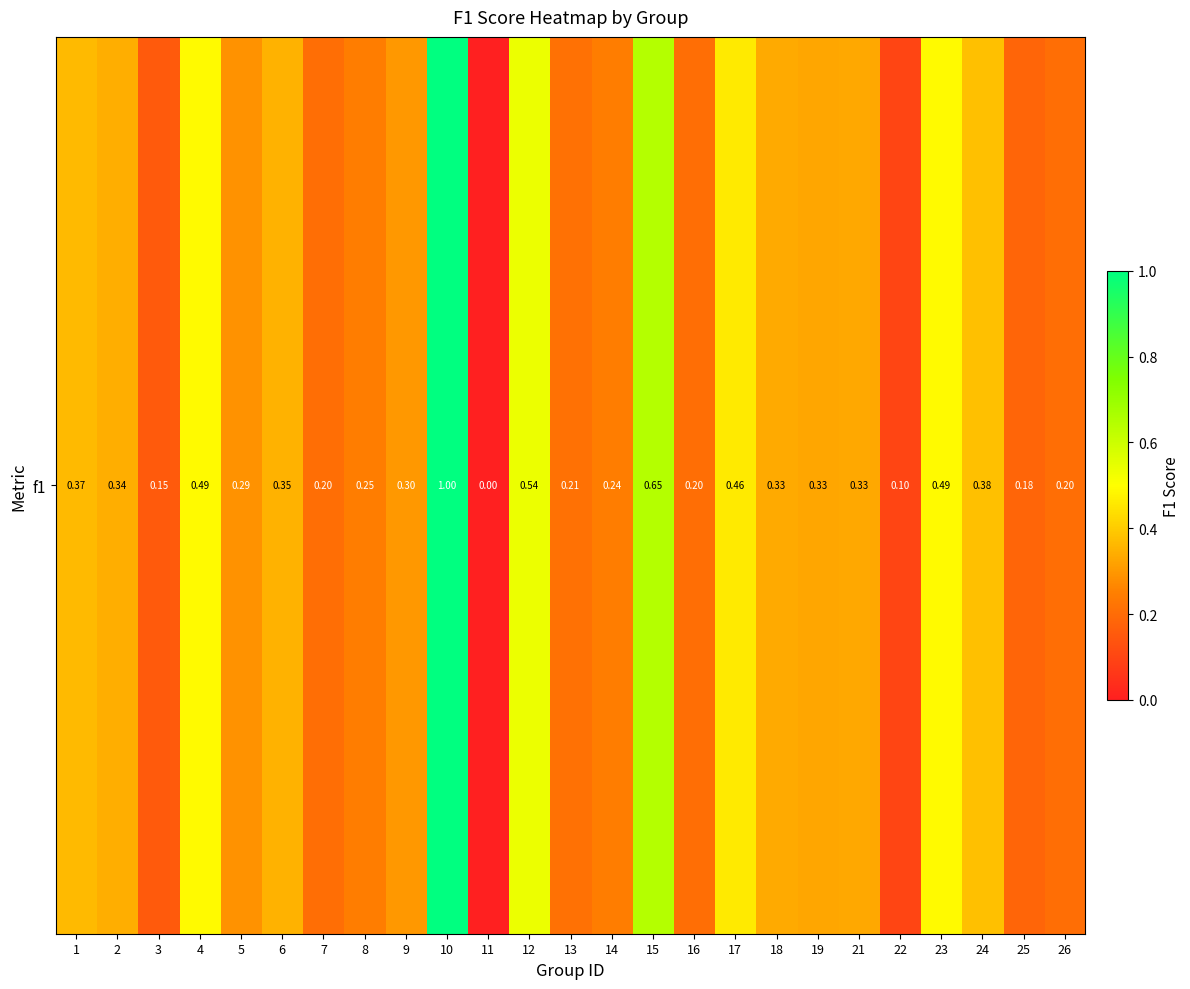

Reading left to right, what are all the values shown in this chart?

1=0.4	2=0.3	3=0.2	4=0.5	5=0.3	6=0.3	7=0.2	8=0.2	9=0.3	10=1.0	11=0.0	12=0.5	13=0.2	14=0.2	15=0.6	16=0.2	17=0.5	18=0.3	19=0.3	21=0.3	22=0.1	23=0.5	24=0.4	25=0.2	26=0.2